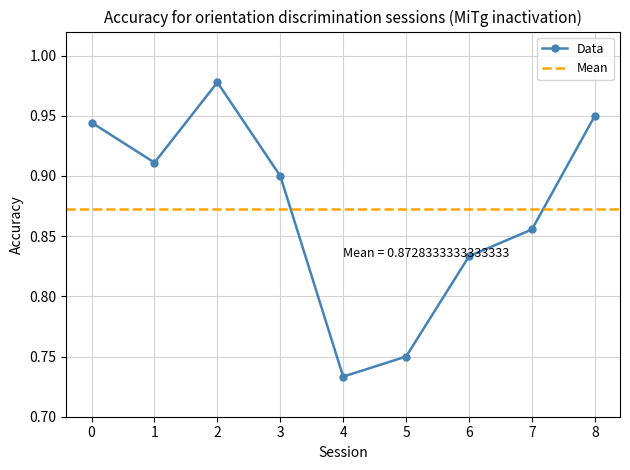

Which has a higher value, 8 or 0?

8